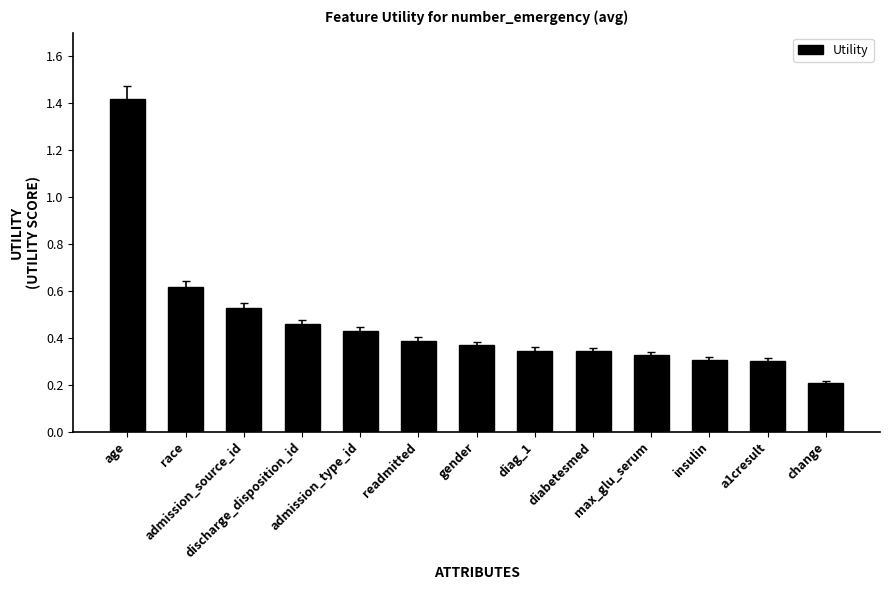

What is the sum of all values?

6.0